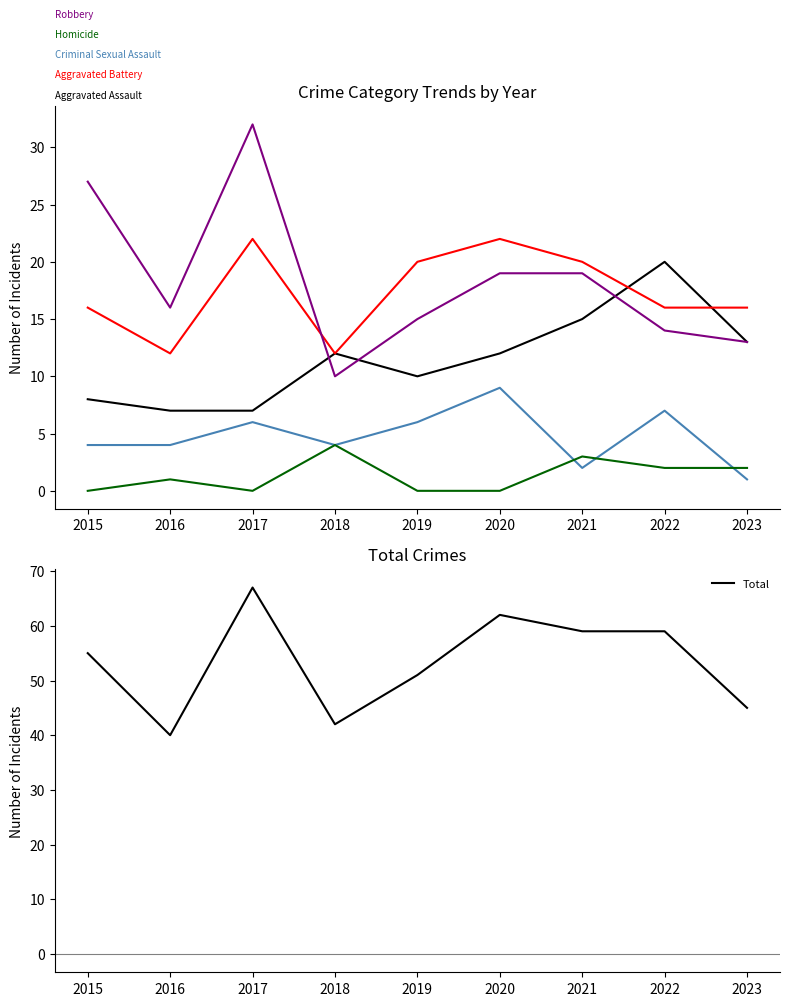

Reading left to right, transcribe all the data shown in this chart.

Aggravated Assault: 2015=8	2016=7	2017=7	2018=12	2019=10	2020=12	2021=15	2022=20	2023=13
Aggravated Battery: 2015=16	2016=12	2017=22	2018=12	2019=20	2020=22	2021=20	2022=16	2023=16
Criminal Sexual Assault: 2015=4	2016=4	2017=6	2018=4	2019=6	2020=9	2021=2	2022=7	2023=1
Homicide: 2015=0	2016=1	2017=0	2018=4	2019=0	2020=0	2021=3	2022=2	2023=2
Robbery: 2015=27	2016=16	2017=32	2018=10	2019=15	2020=19	2021=19	2022=14	2023=13
Total: 2015=55	2016=40	2017=67	2018=42	2019=51	2020=62	2021=59	2022=59	2023=45